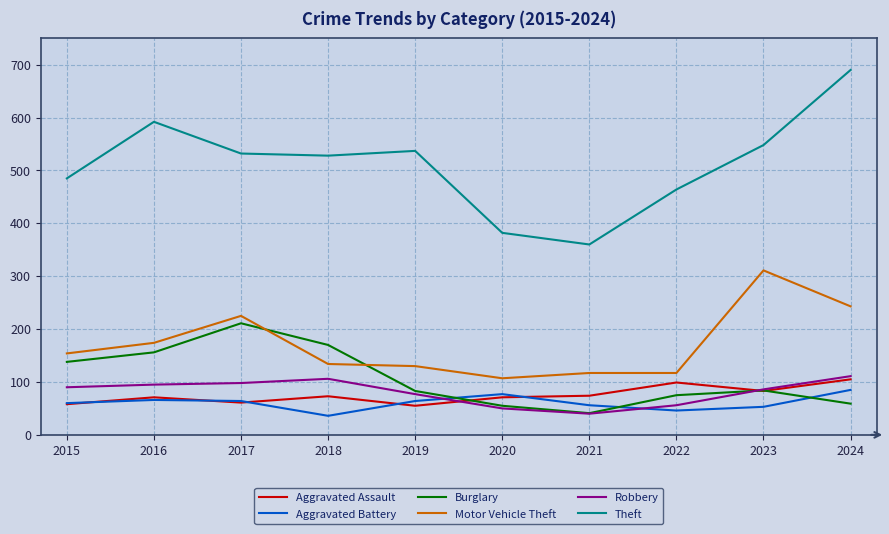

How many series are shown in this chart?

6